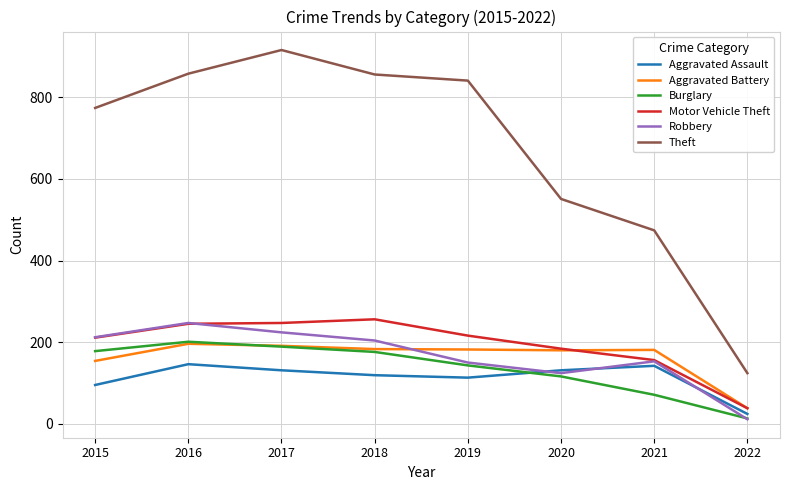

What are all the series names shown in the legend?

Aggravated Assault, Aggravated Battery, Burglary, Motor Vehicle Theft, Robbery, Theft